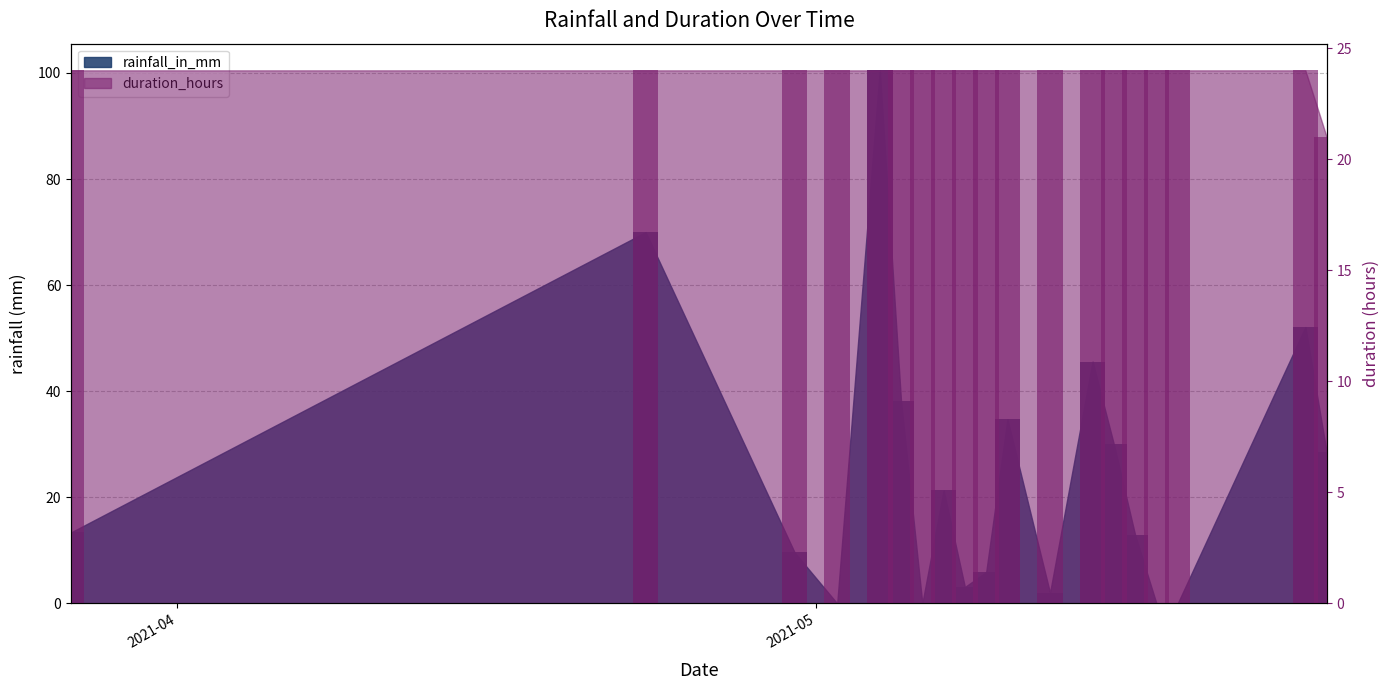

What position from the left is 2021-05-18?

17